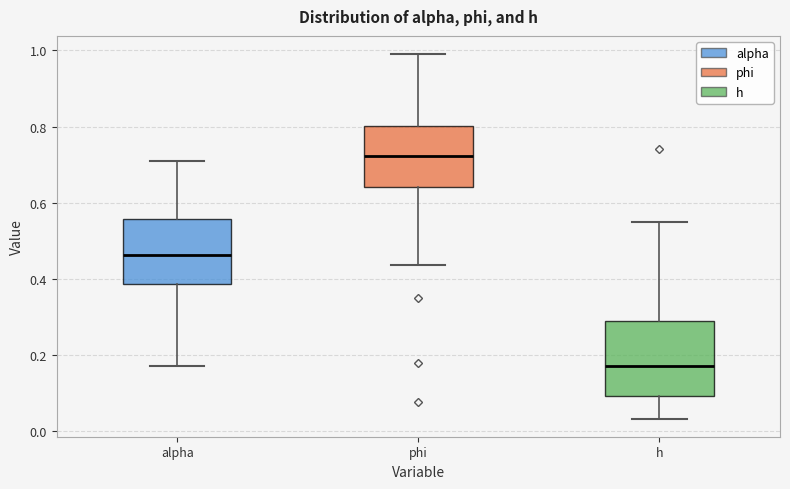

Which box has the lowest median line?

h